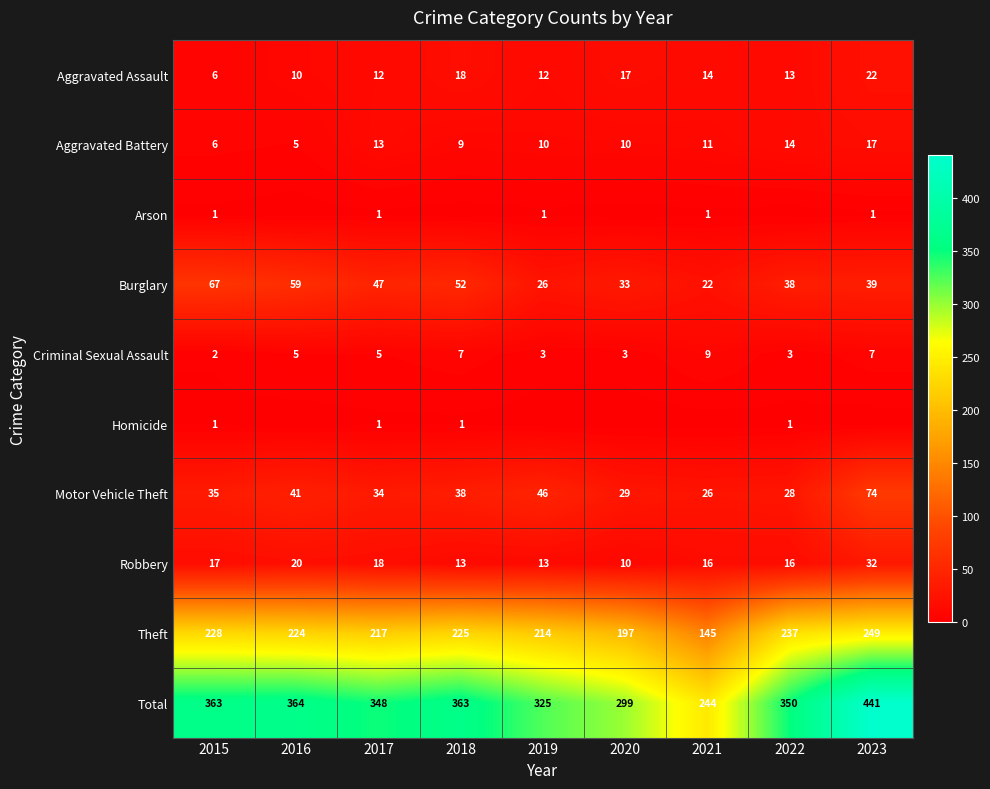

What value does the Motor Vehicle Theft series have at 2015?

35